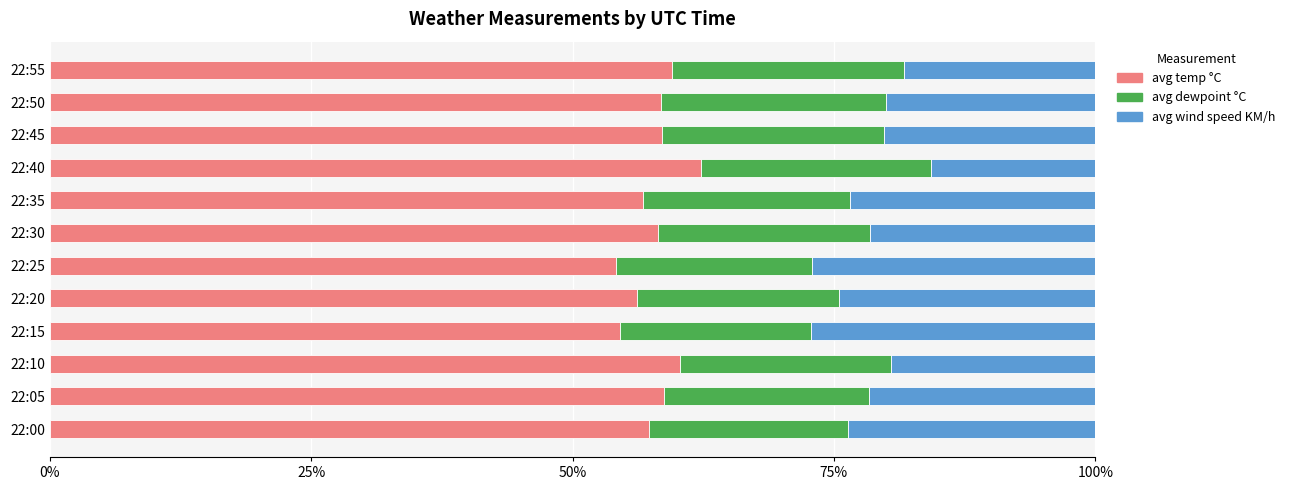

The avg temp °C series shows 96.0 at 22:45. True or false?

False